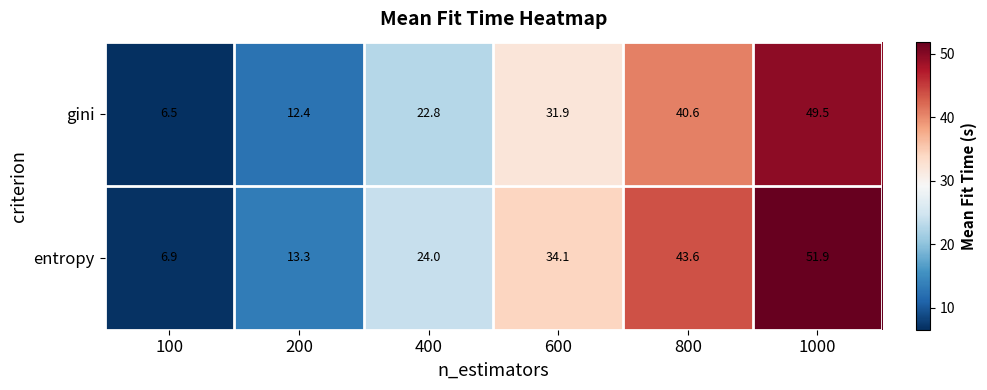

Which category has the highest value in the gini series?

1000